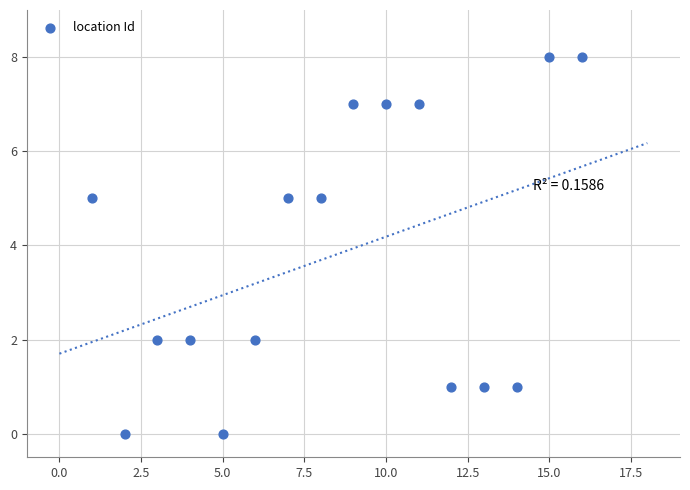

What is the range of X values (max minus min)?

15